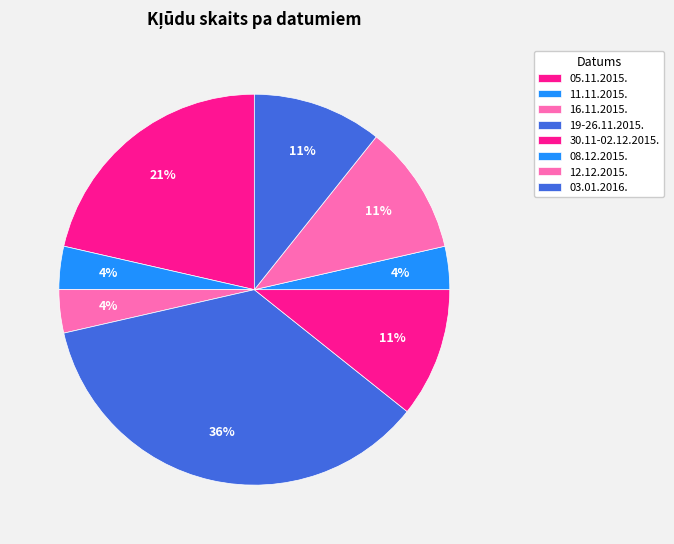

To the nearest percent, what is the average slice percentage?

12%